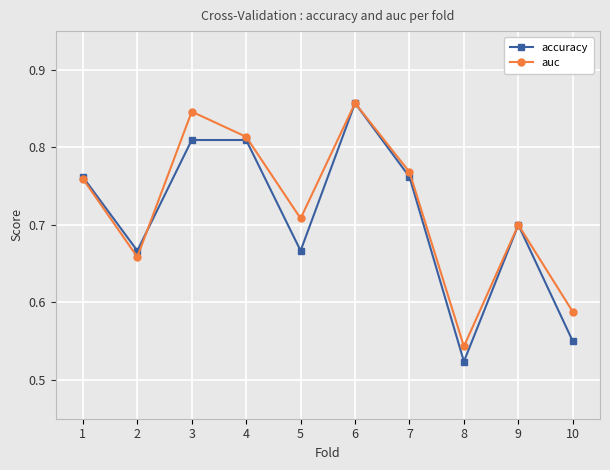

Where is the first local minimum for accuracy?

2